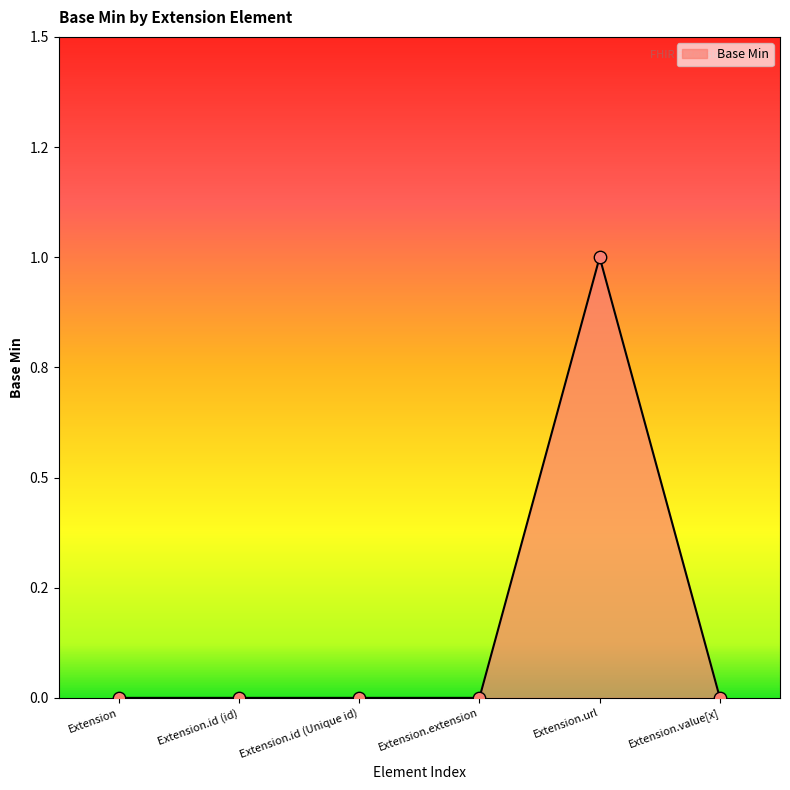

What is the change in value from Extension.id (Unique id) to Extension.url?

+1